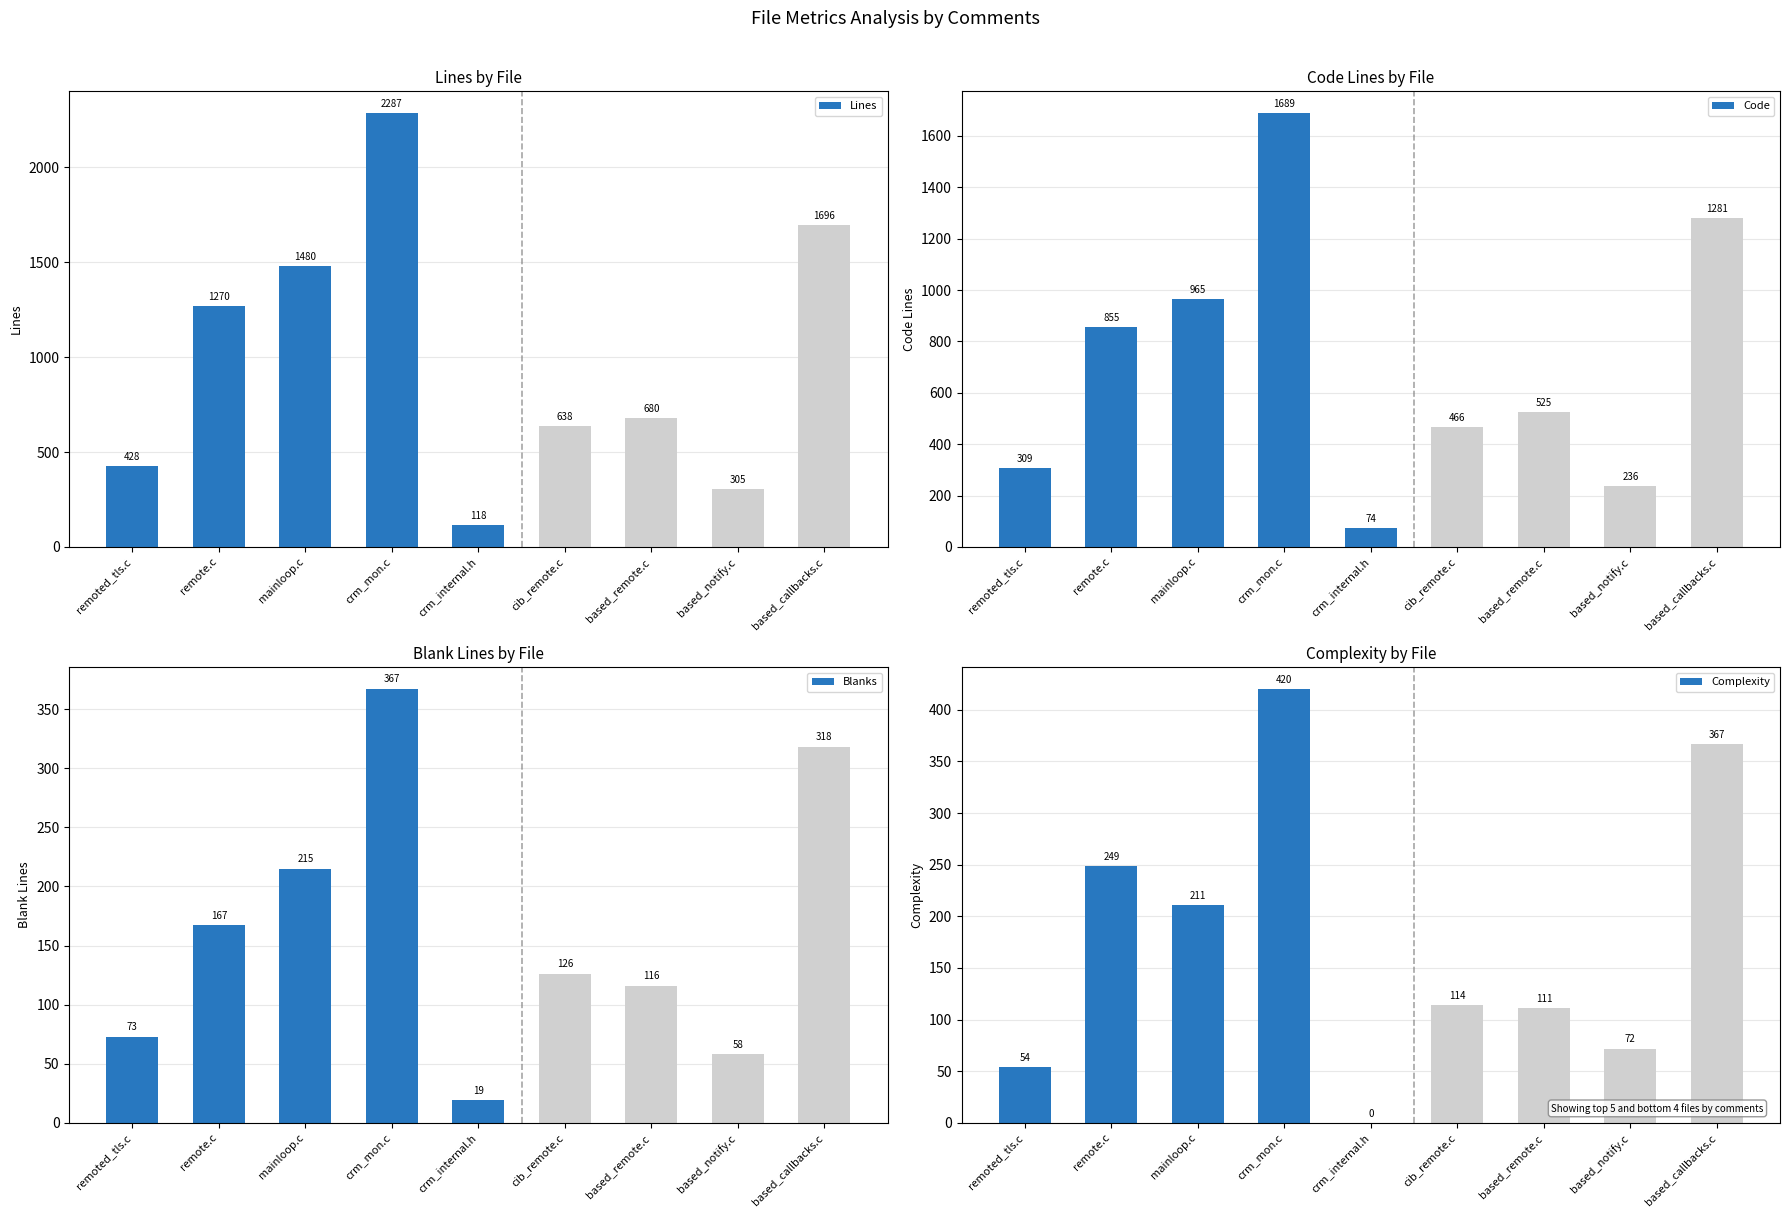

How many bars are there in total?

36